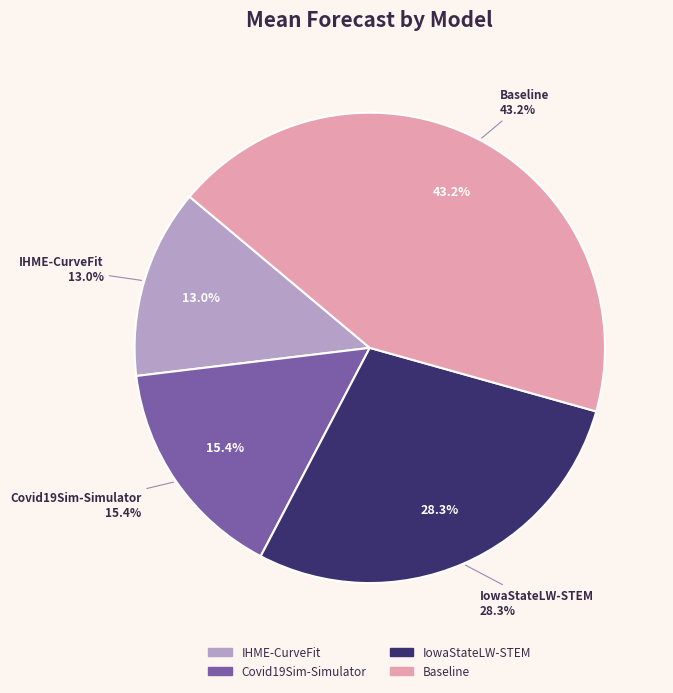

What percentage is the Baseline slice, to the nearest percent?

43%